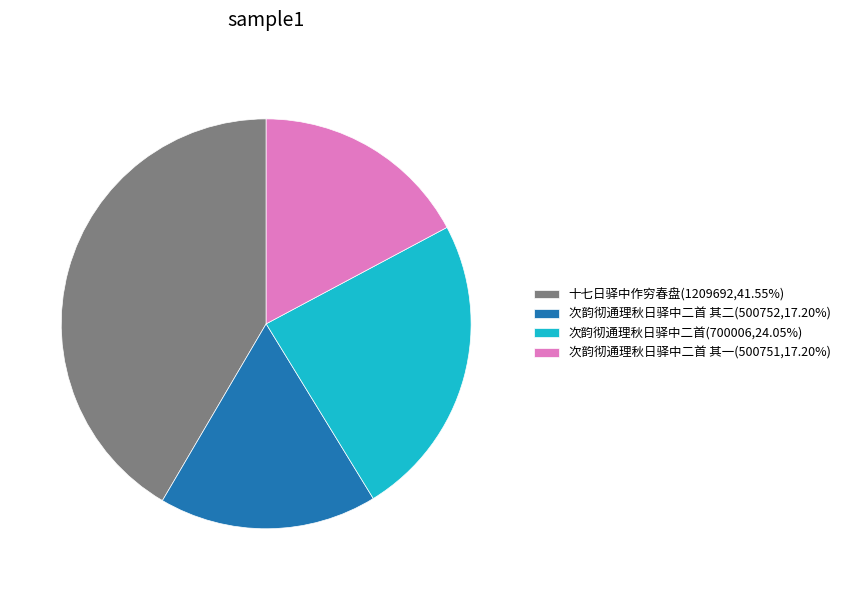

Approximately how many times larger is the value at 次韵彻通理秋日驿中二首(700006,24.05%) compared to 十七日驿中作穷春盘(1209692,41.55%)?

0.6